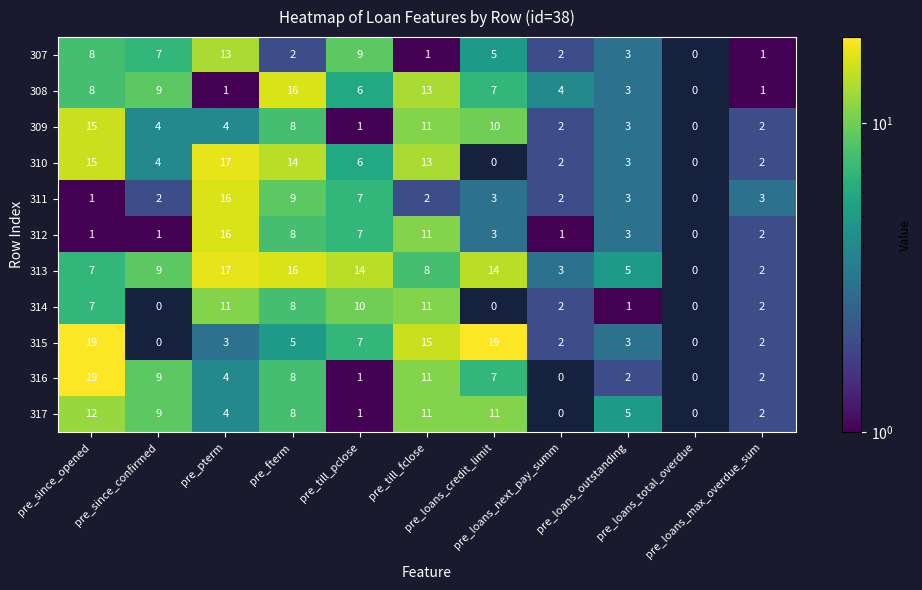

What is the difference between the second highest and second lowest values in the 310 series?

15